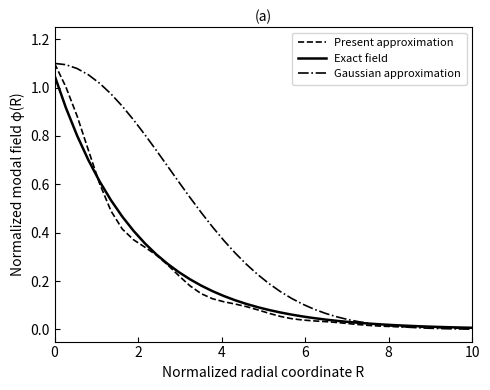

Which series has the widest spread of values?

Gaussian approximation